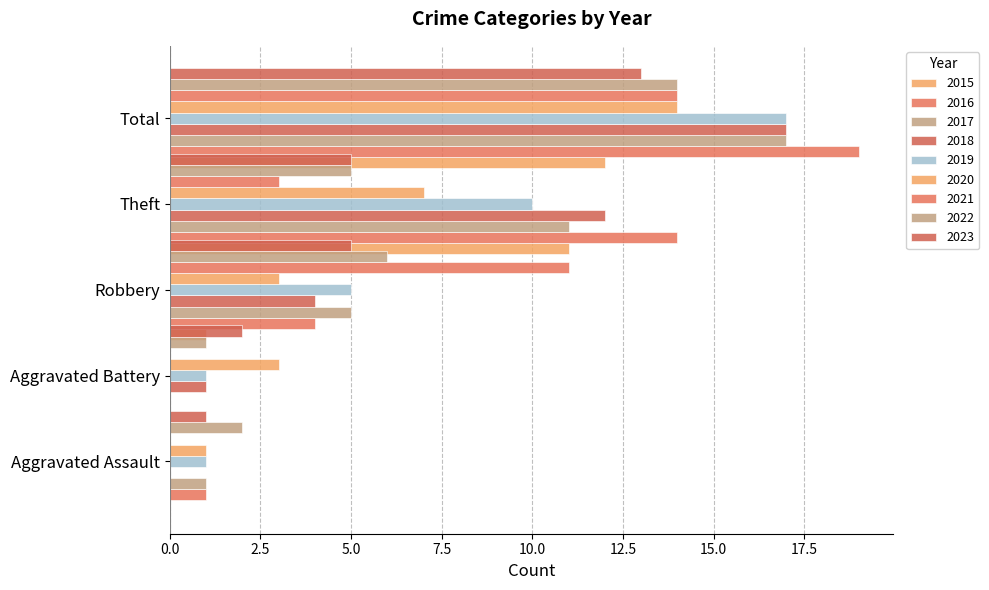

What is the average value of the Total series?

15